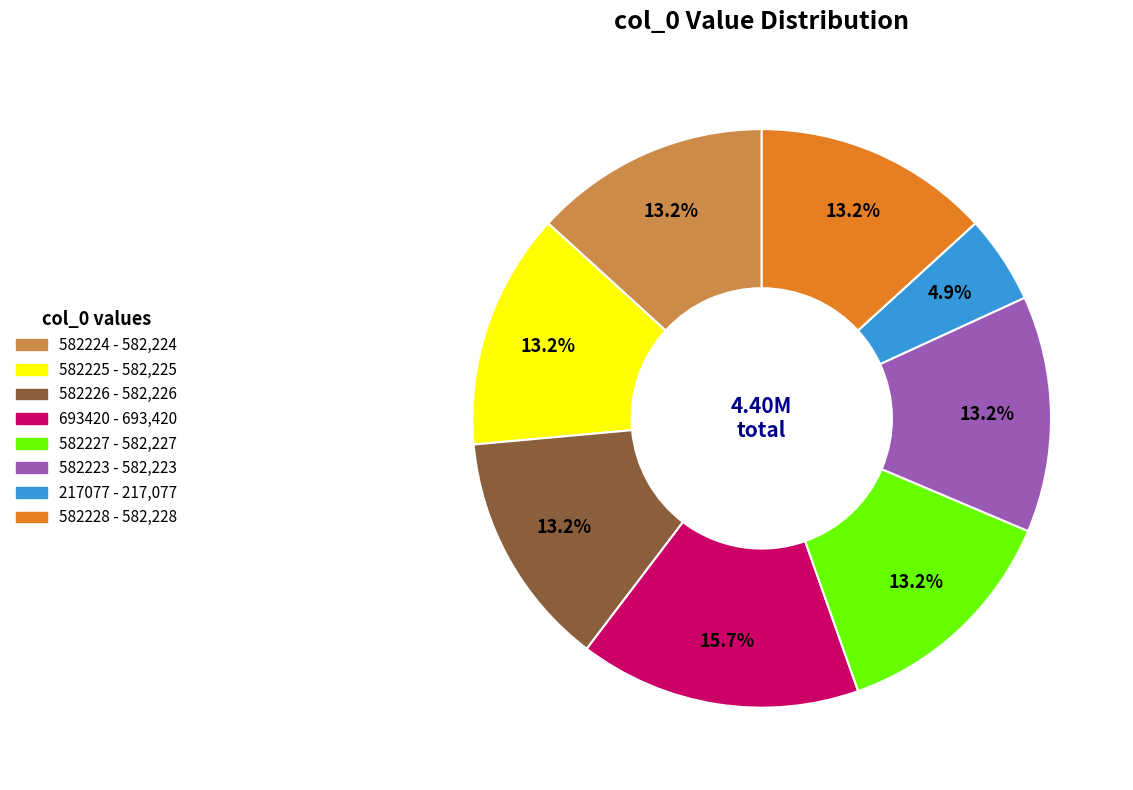

Is the sum of 693420 and 582223 greater than half?

No